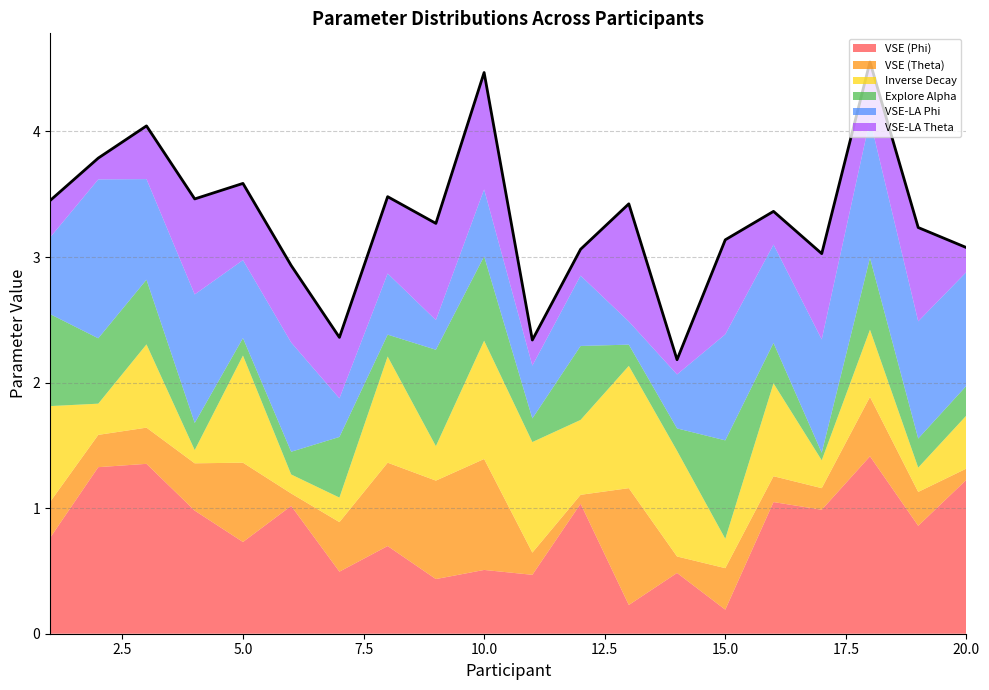

Read the Inverse Decay value at 15.

0.2